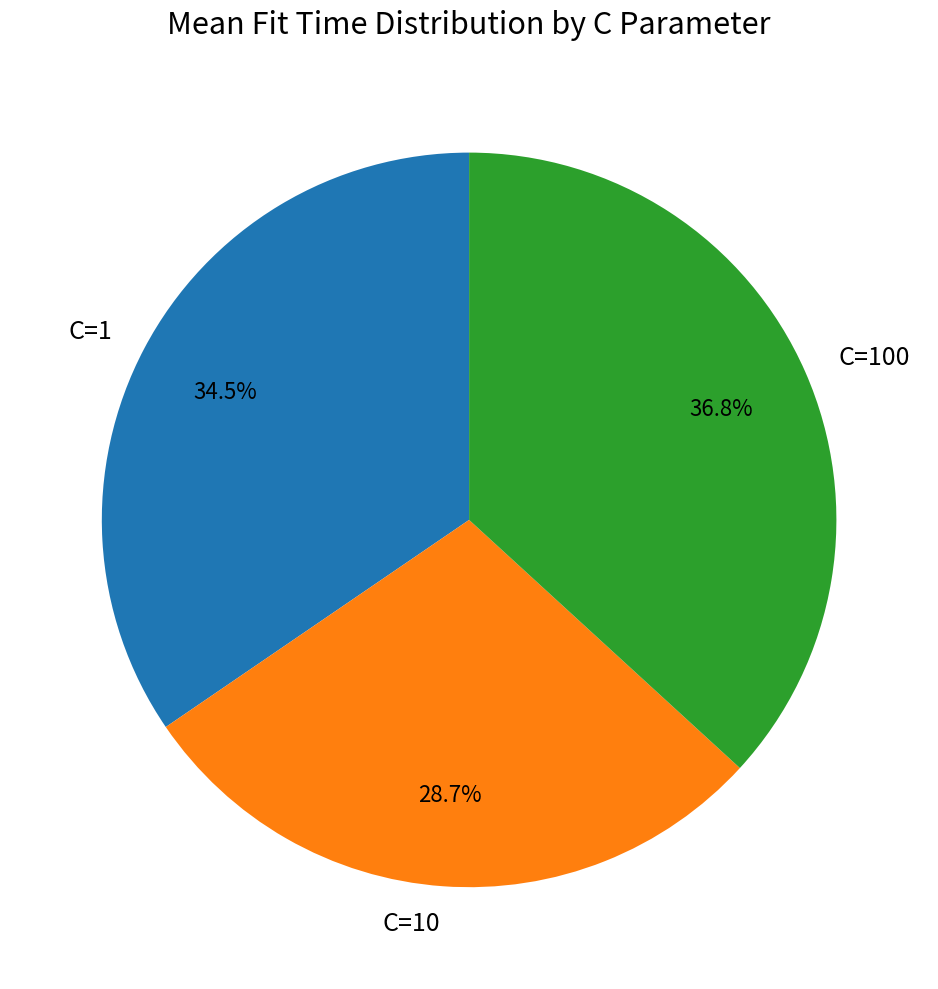

Between C=100 and C=1, which is larger?

C=100